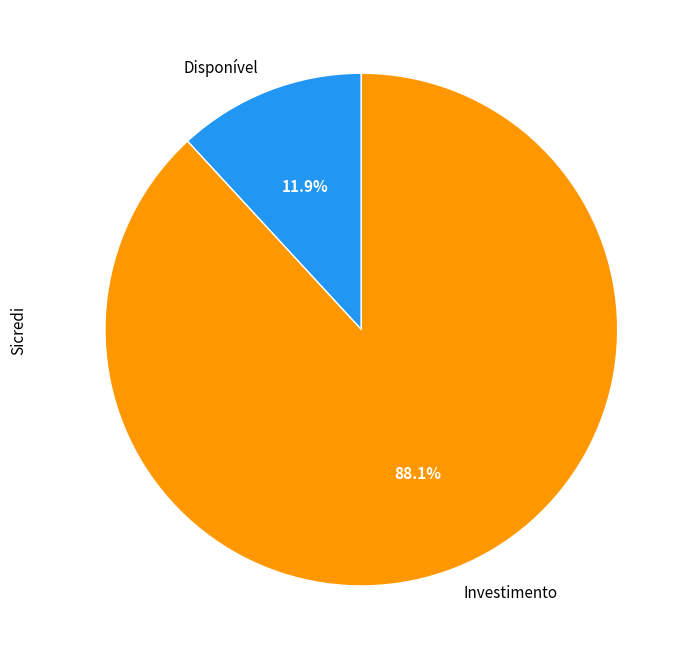

What is the majority slice?

Investimento